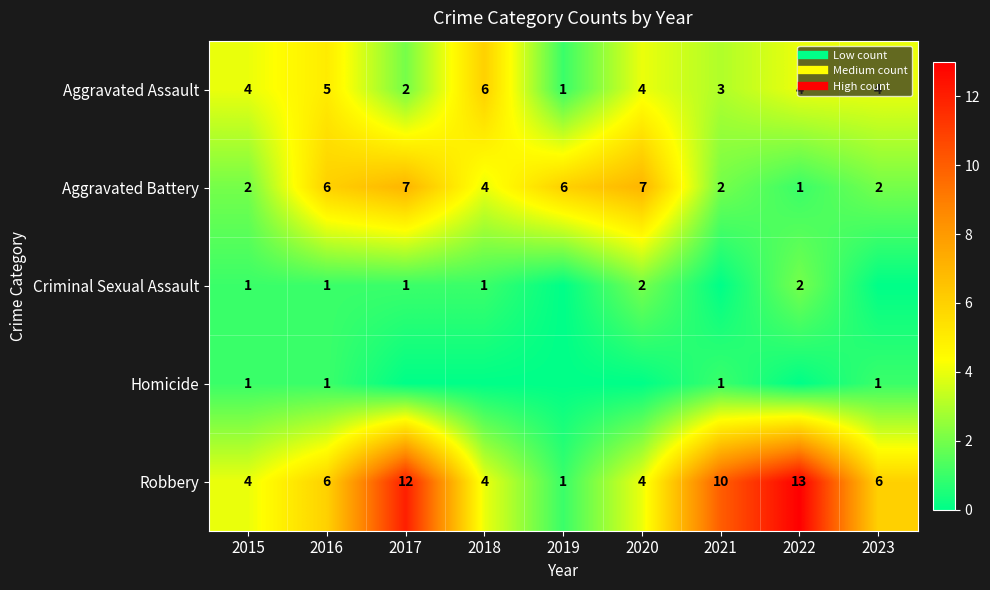

The Aggravated Battery series shows 12 at 2020. True or false?

False